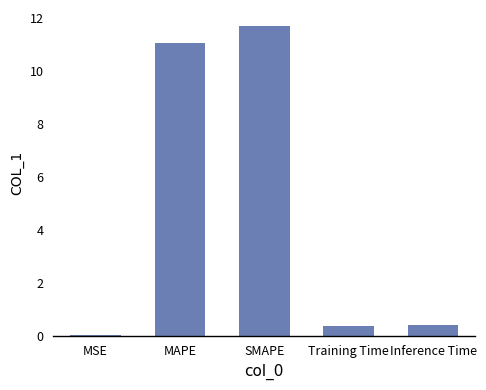

Which category has the highest value across all series?

SMAPE